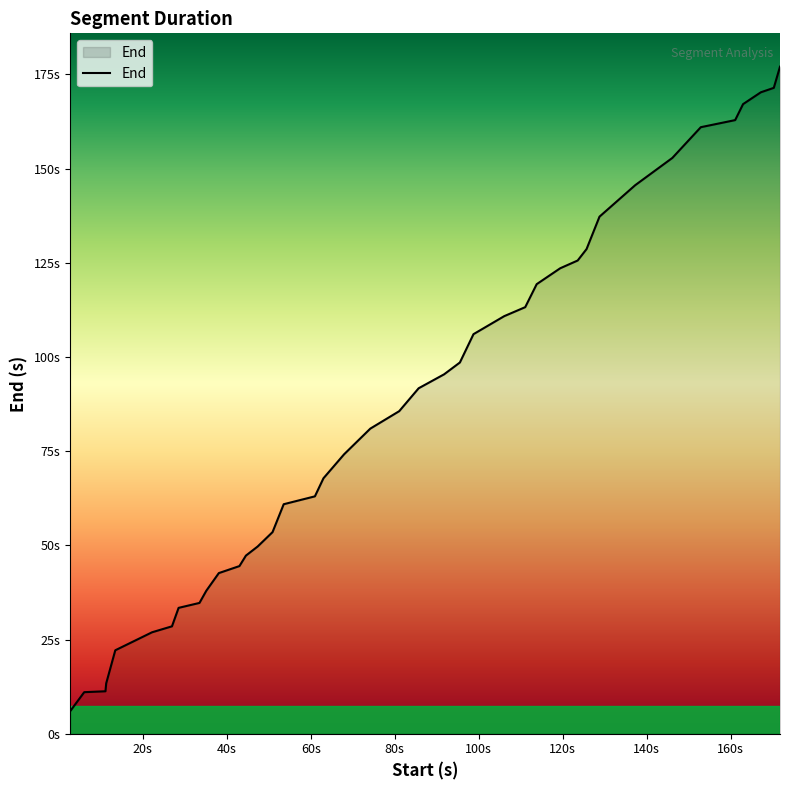

Does the chart display data point markers on the line(s)?

No